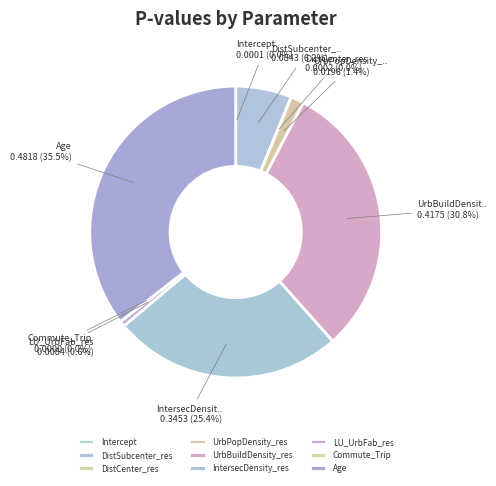

To the nearest percent, what percentage of the pie is UrbBuildDensity_res?

31%